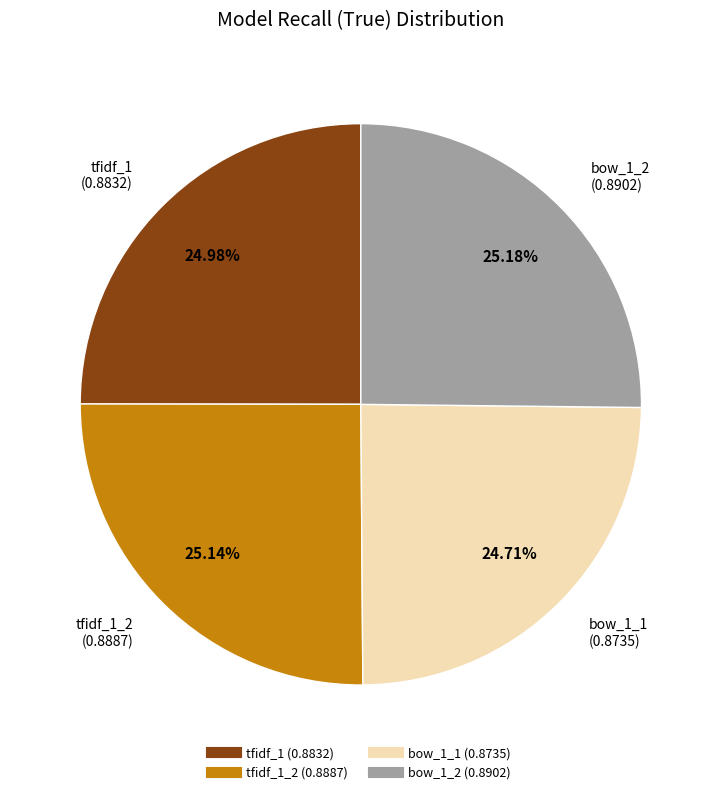

Is there any slice that represents more than half of the pie?

No